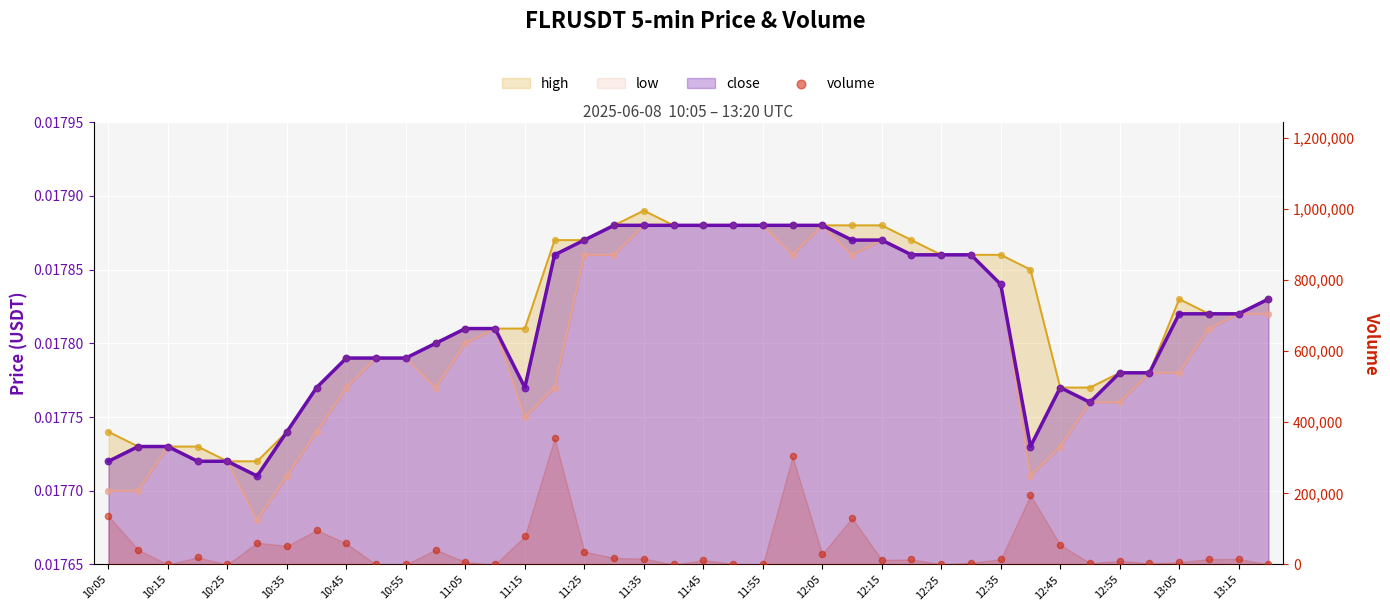

What are all the series names shown in the legend?

close, high, low, volume